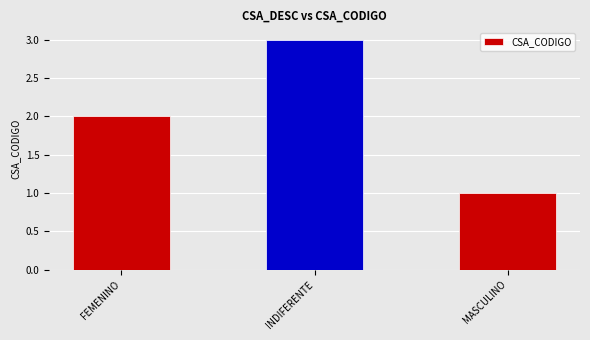

What is the difference between the maximum and second lowest values?

1